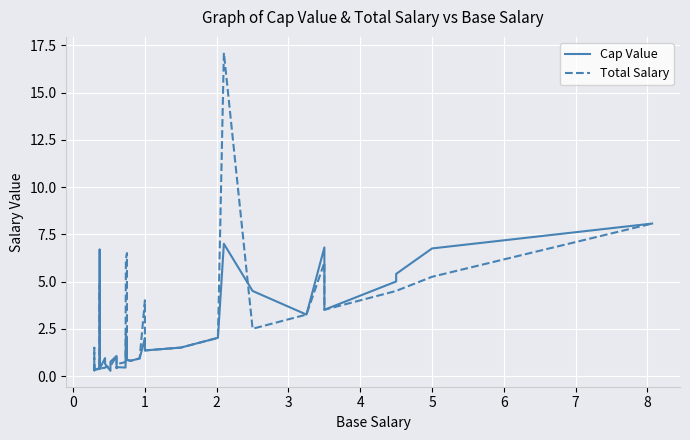

What are all the series names shown in the legend?

Cap Value, Total Salary